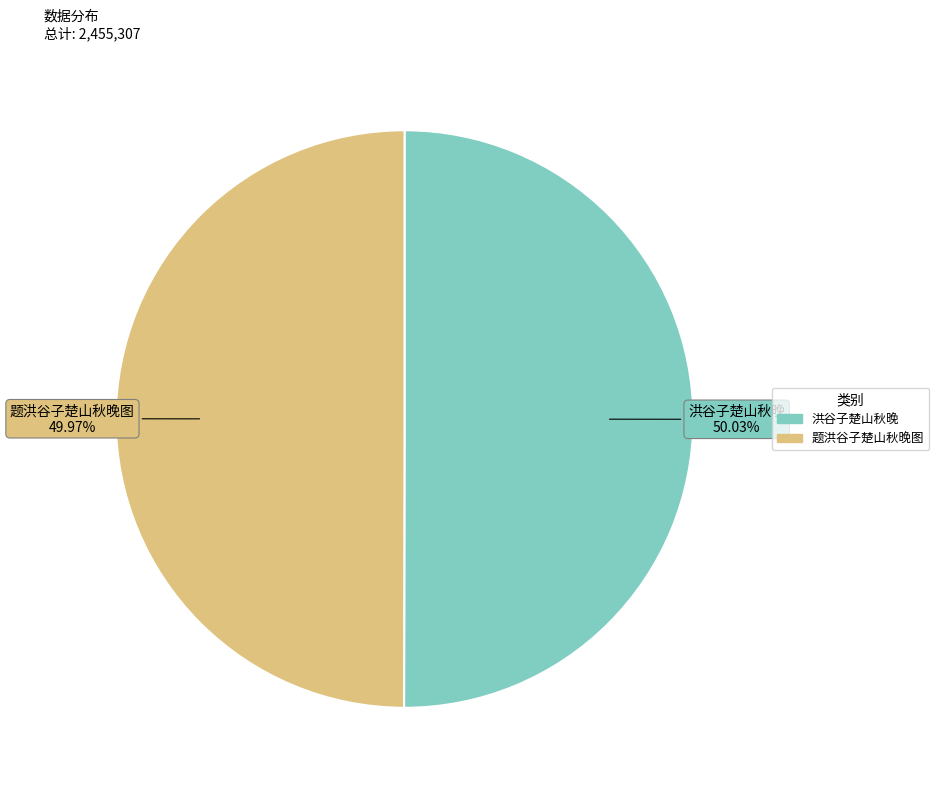

Does any single category account for the majority?

Yes